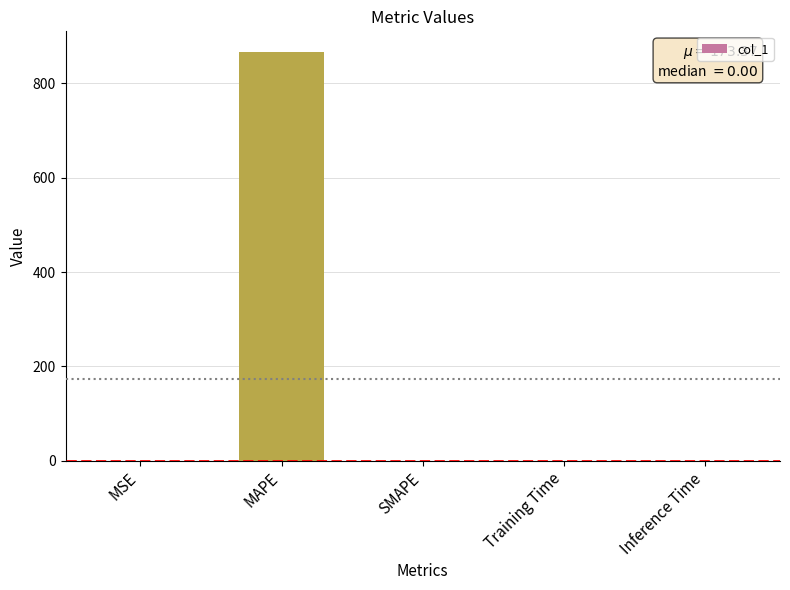

What is the sum of all values?

866.9